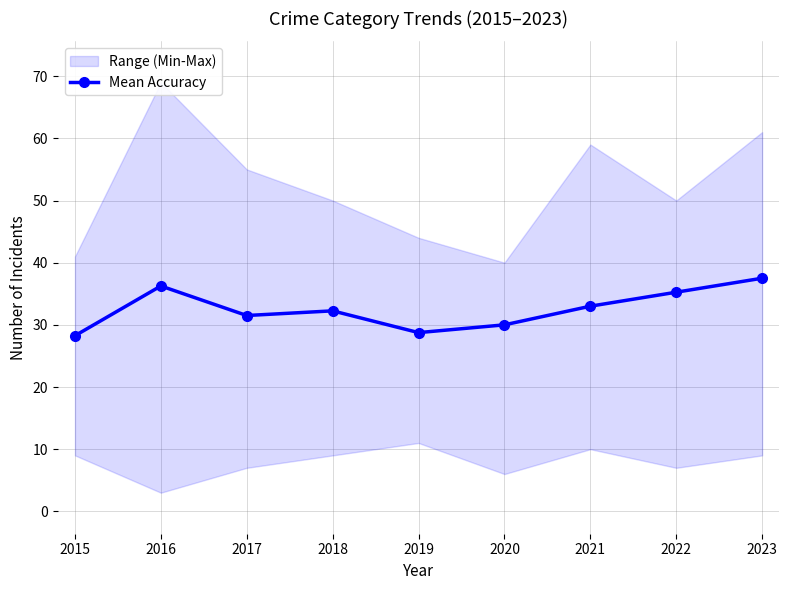

How many lines are shown in the chart?

1